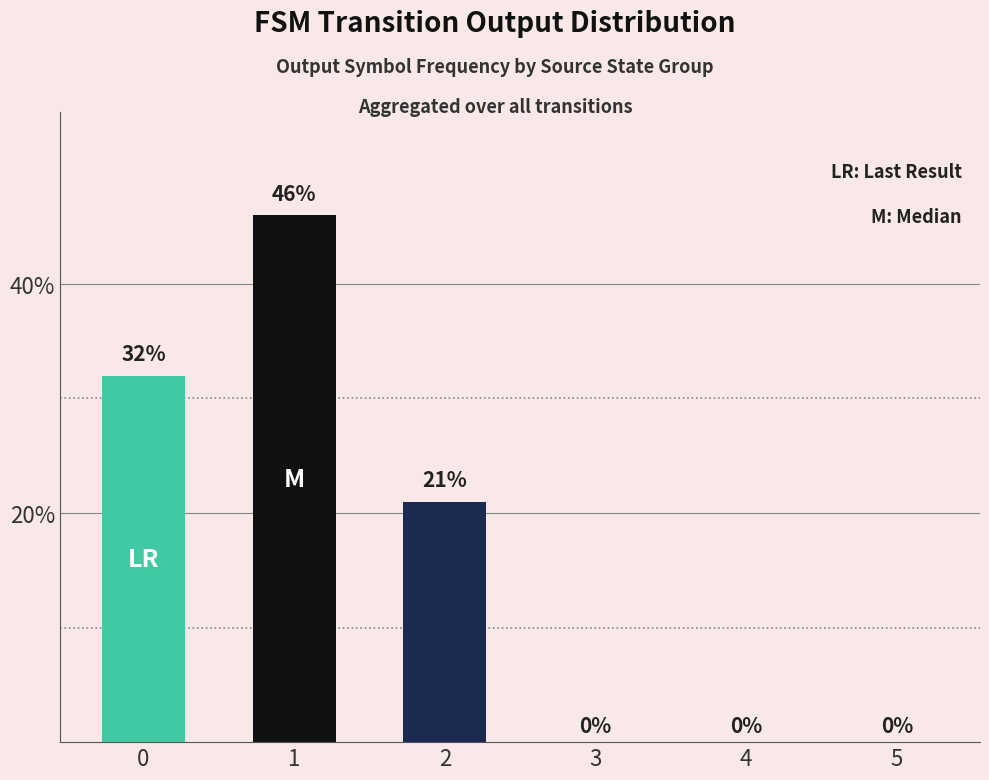

Count the values in the range 0 to 32.

5